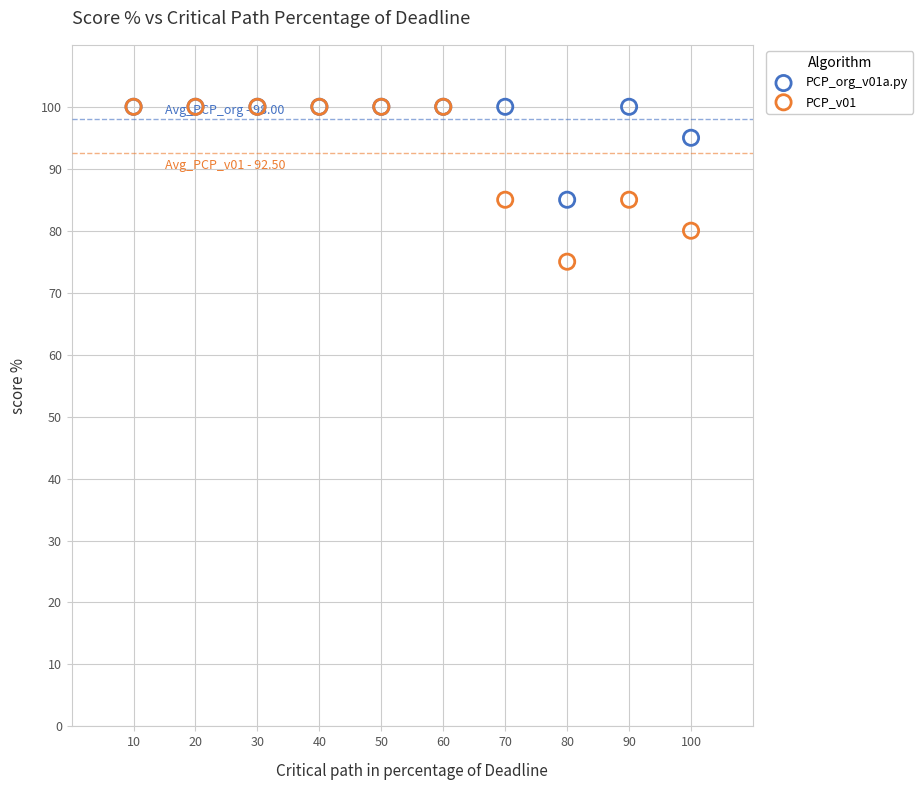

In the PCP_org_v01a.py series, what Y value is closest to 92?

95